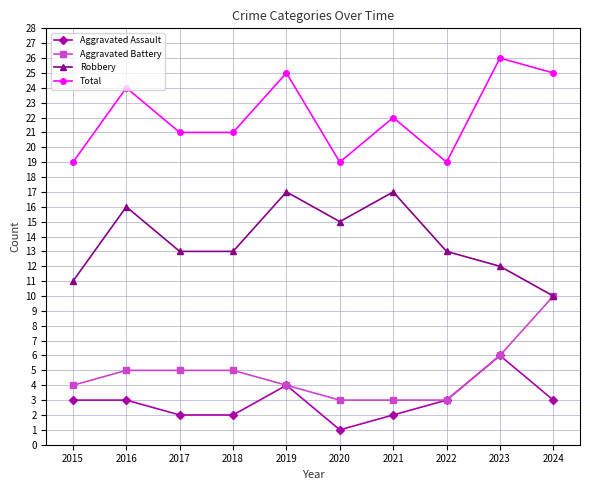

What is the smallest value displayed?

1